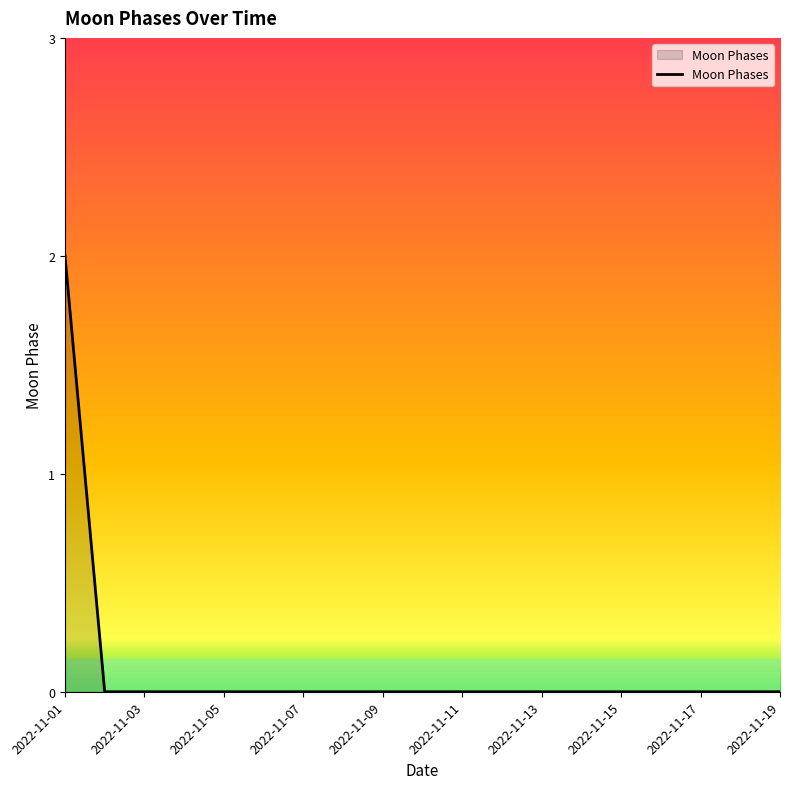

Reading right to left, what are all the values shown in this chart?

0	0	0	0	0	0	0	0	0	0	0	0	0	0	0	0	0	0	2